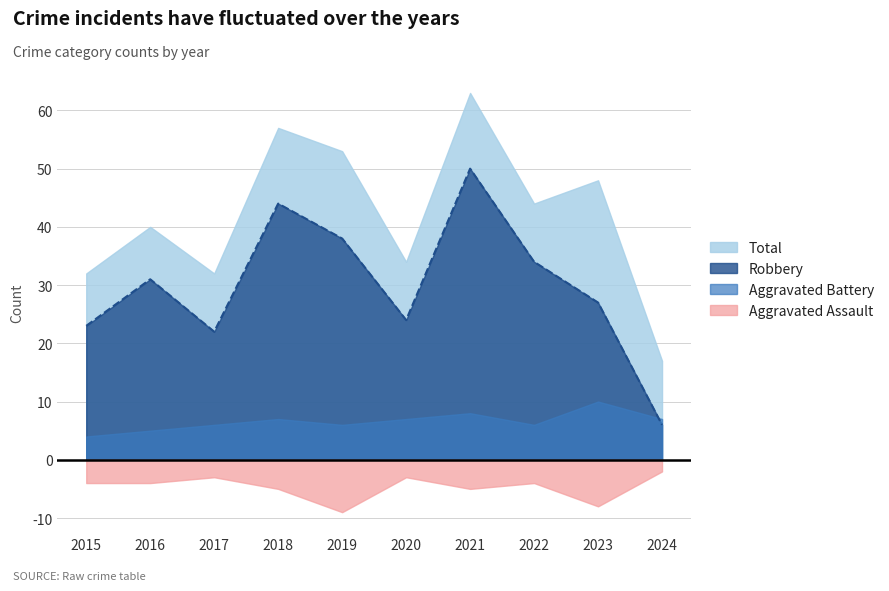

True or false: Total and Aggravated Battery cross at least once.

False